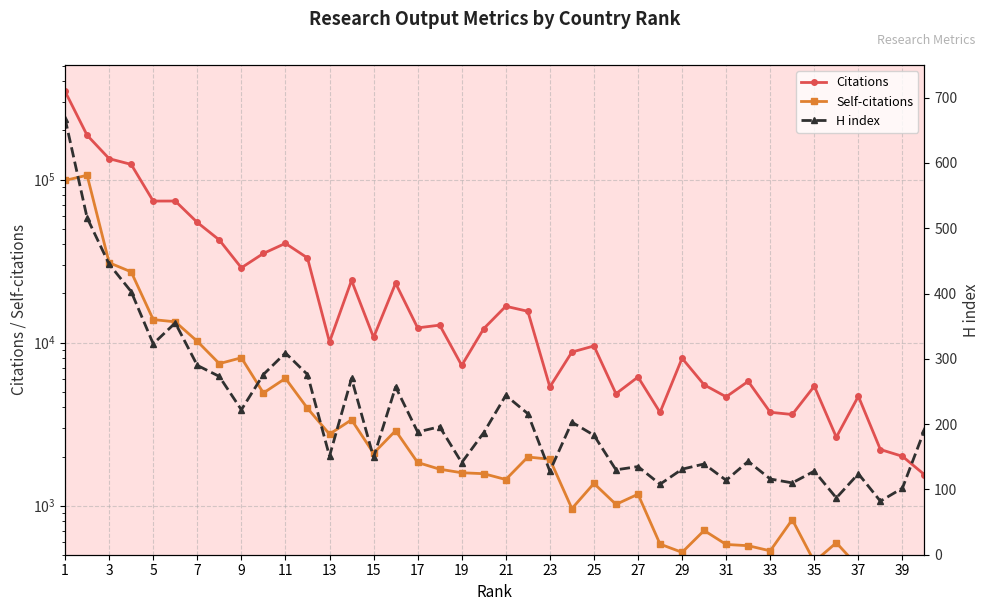

True or false: Citations and Self-citations intersect in this chart.

False